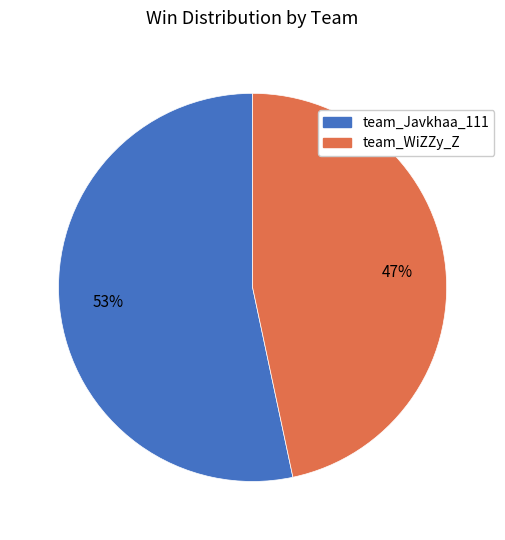

To the nearest percent, what percentage of the pie is team_WiZZy_Z?

47%